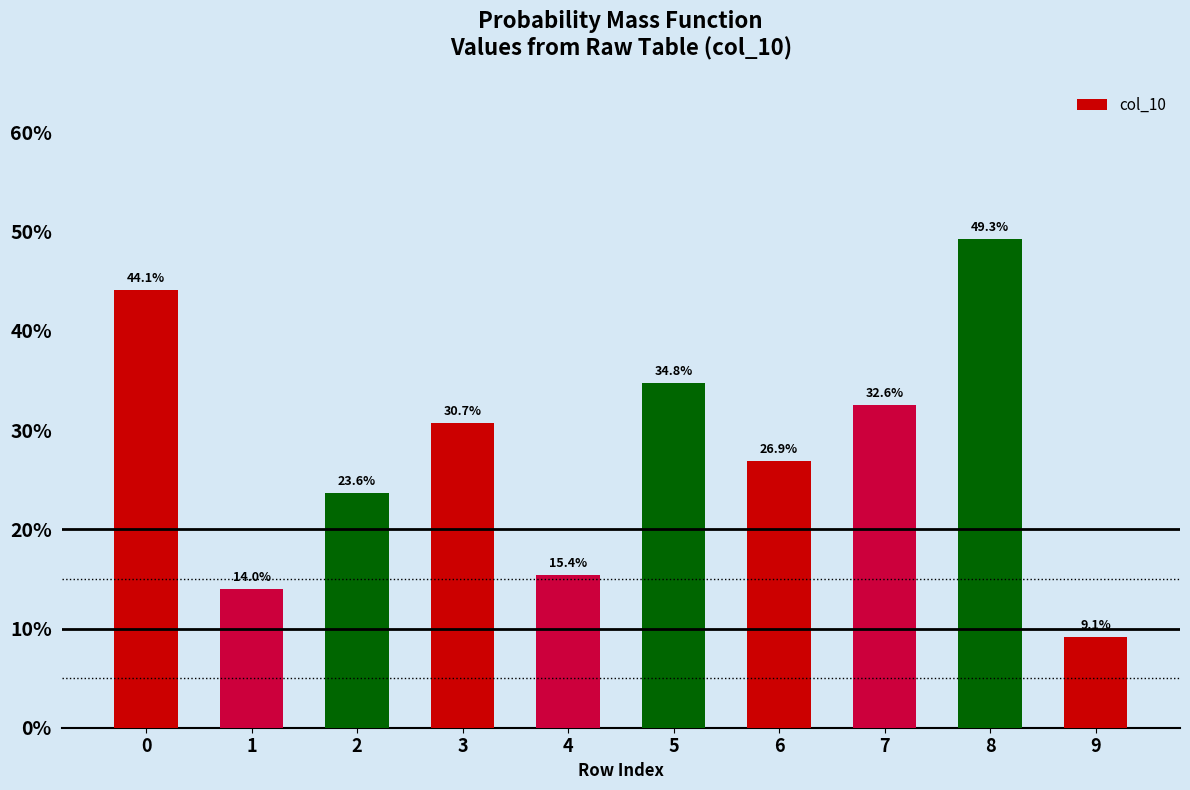

Does the chart contain any negative values?

No